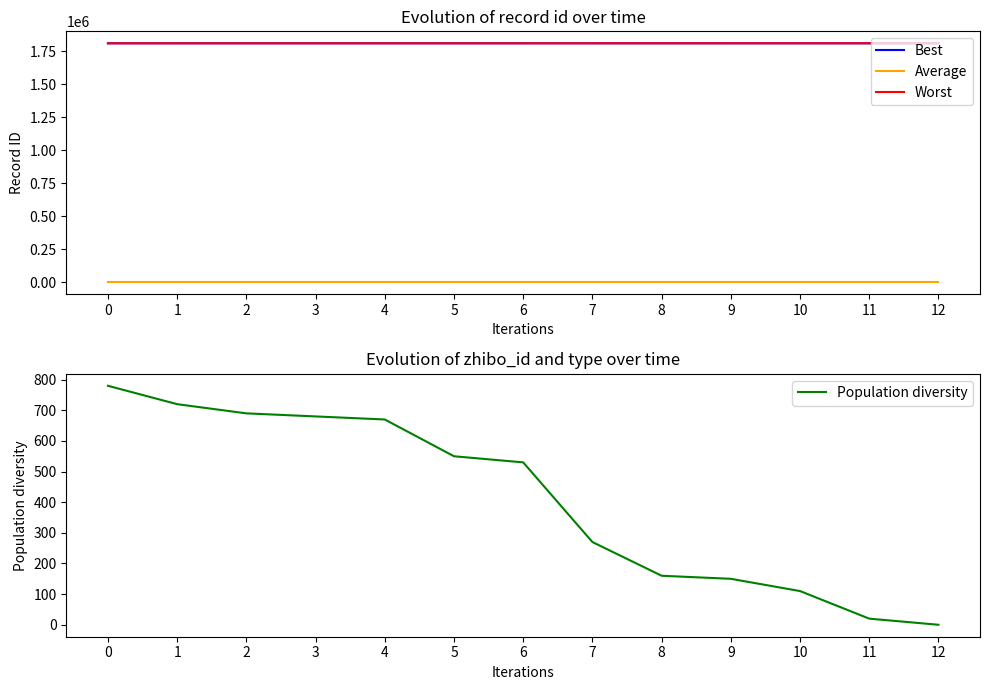

The Best series shows 1810111 at 6. True or false?

True